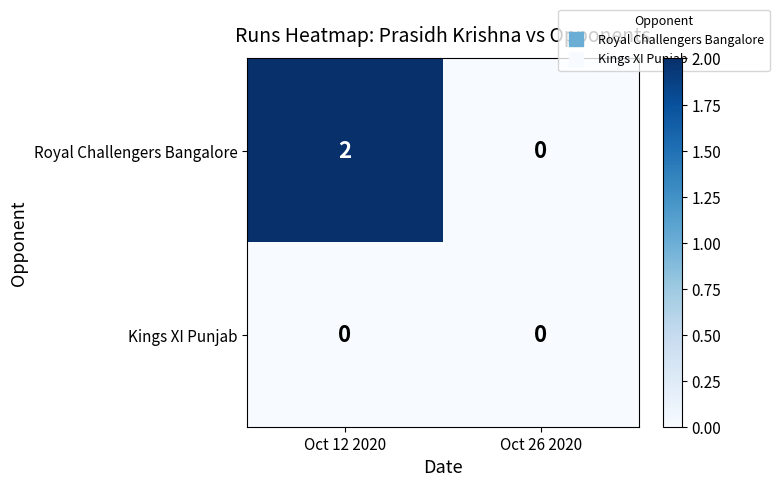

How many data points does each series have?

2